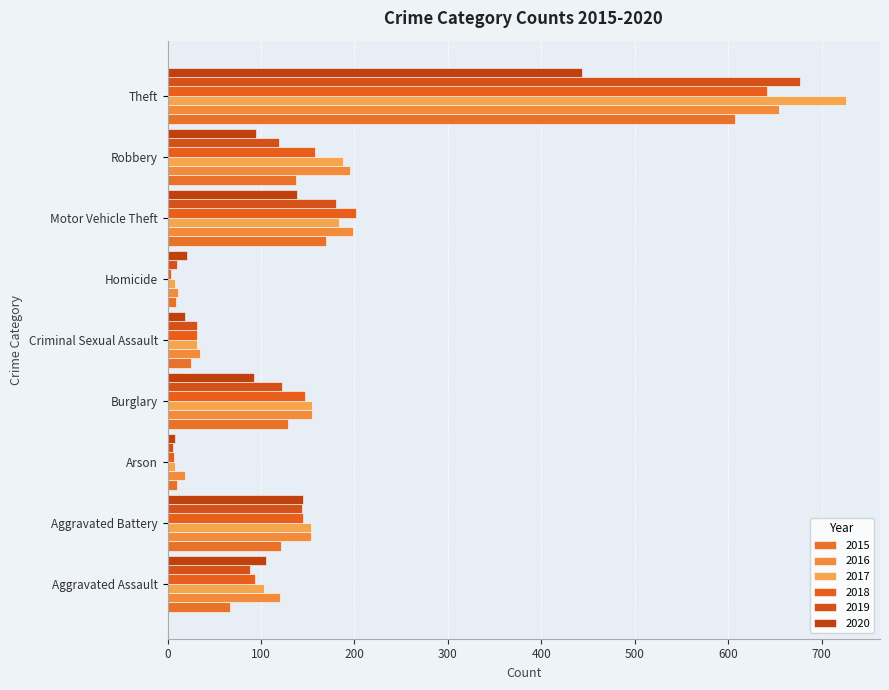

At which label does 2017 first exceed 154?

Burglary